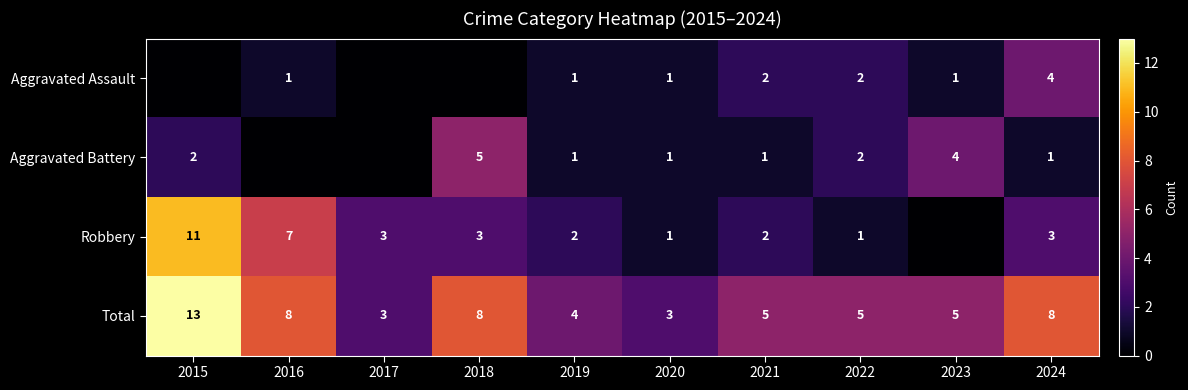

Between 2020 and 2024, which series saw the biggest shift?

Total